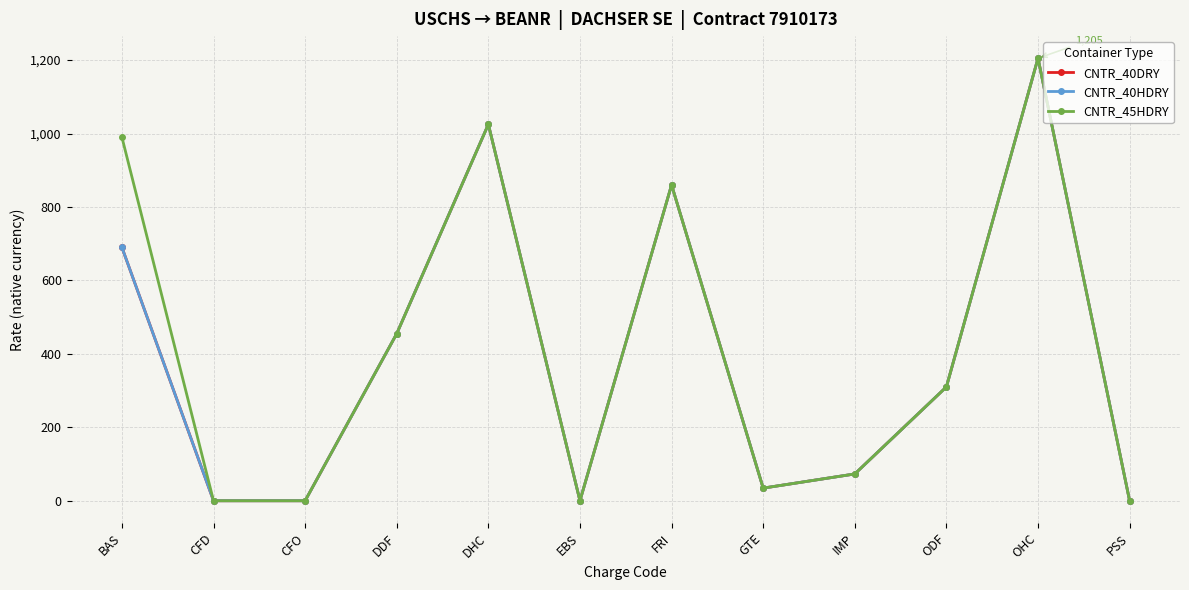

Does the chart have visible grid lines?

Yes